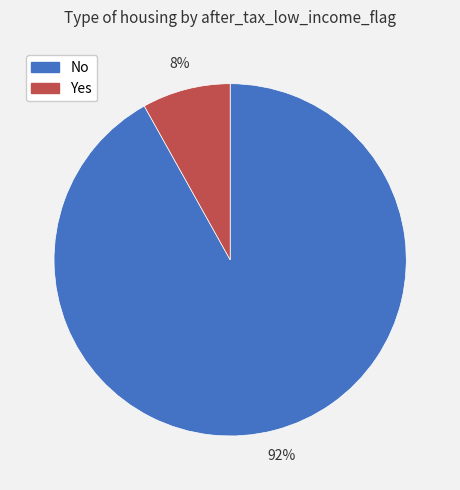

To the nearest percent, what percentage of the pie is Yes?

8%